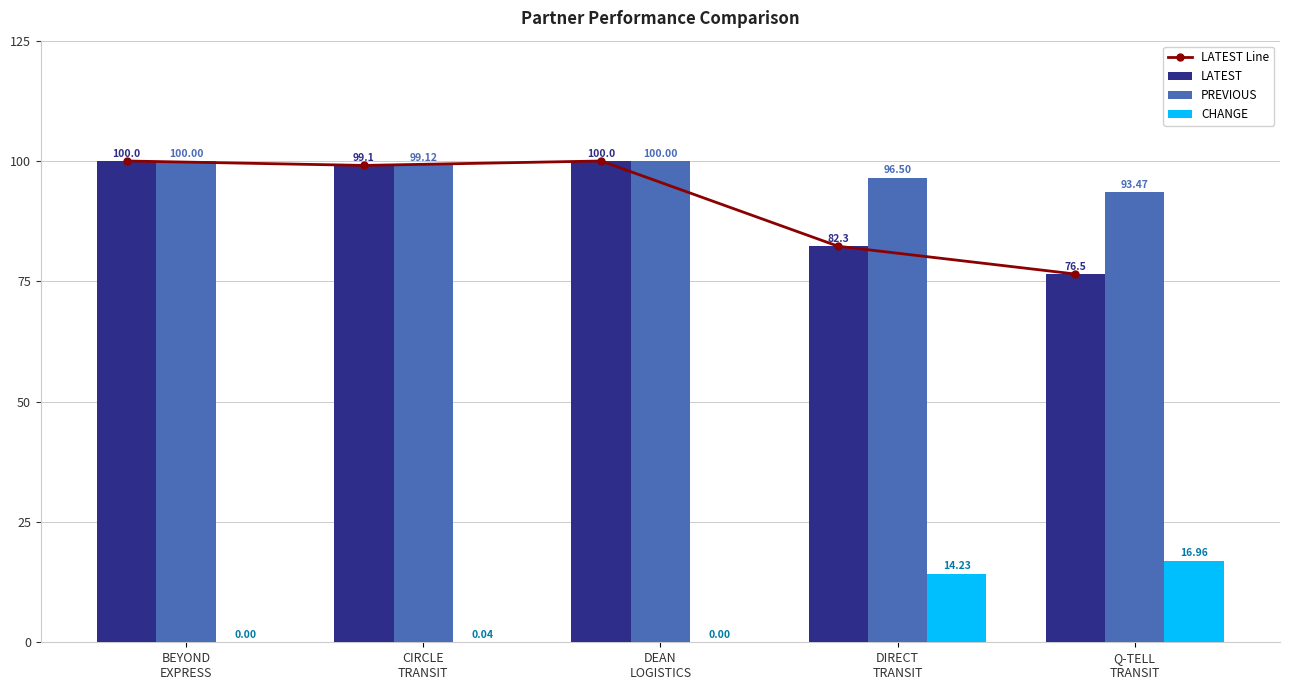

The PREVIOUS series shows 100.0 at DEAN
LOGISTICS. True or false?

True